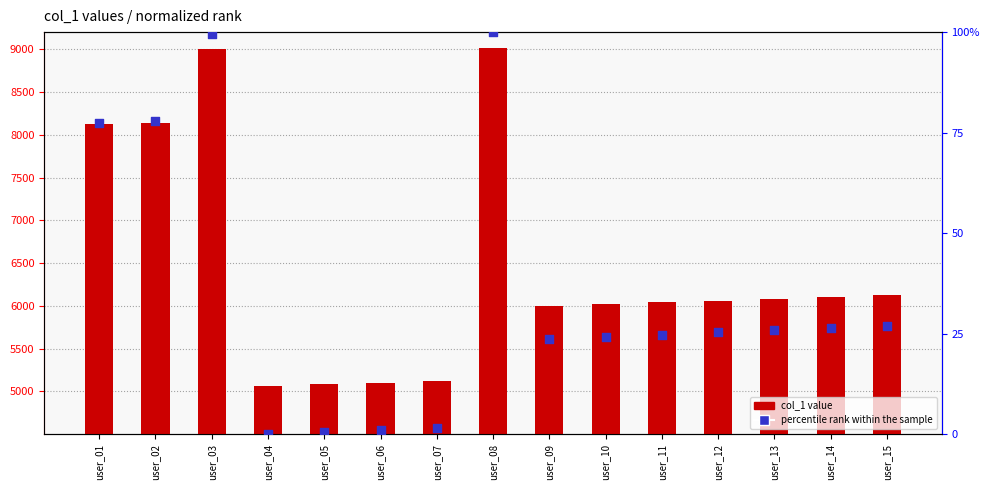

Is the value of col_1 value at user_15 greater than the value of percentile rank within the sample at user_15?

Yes